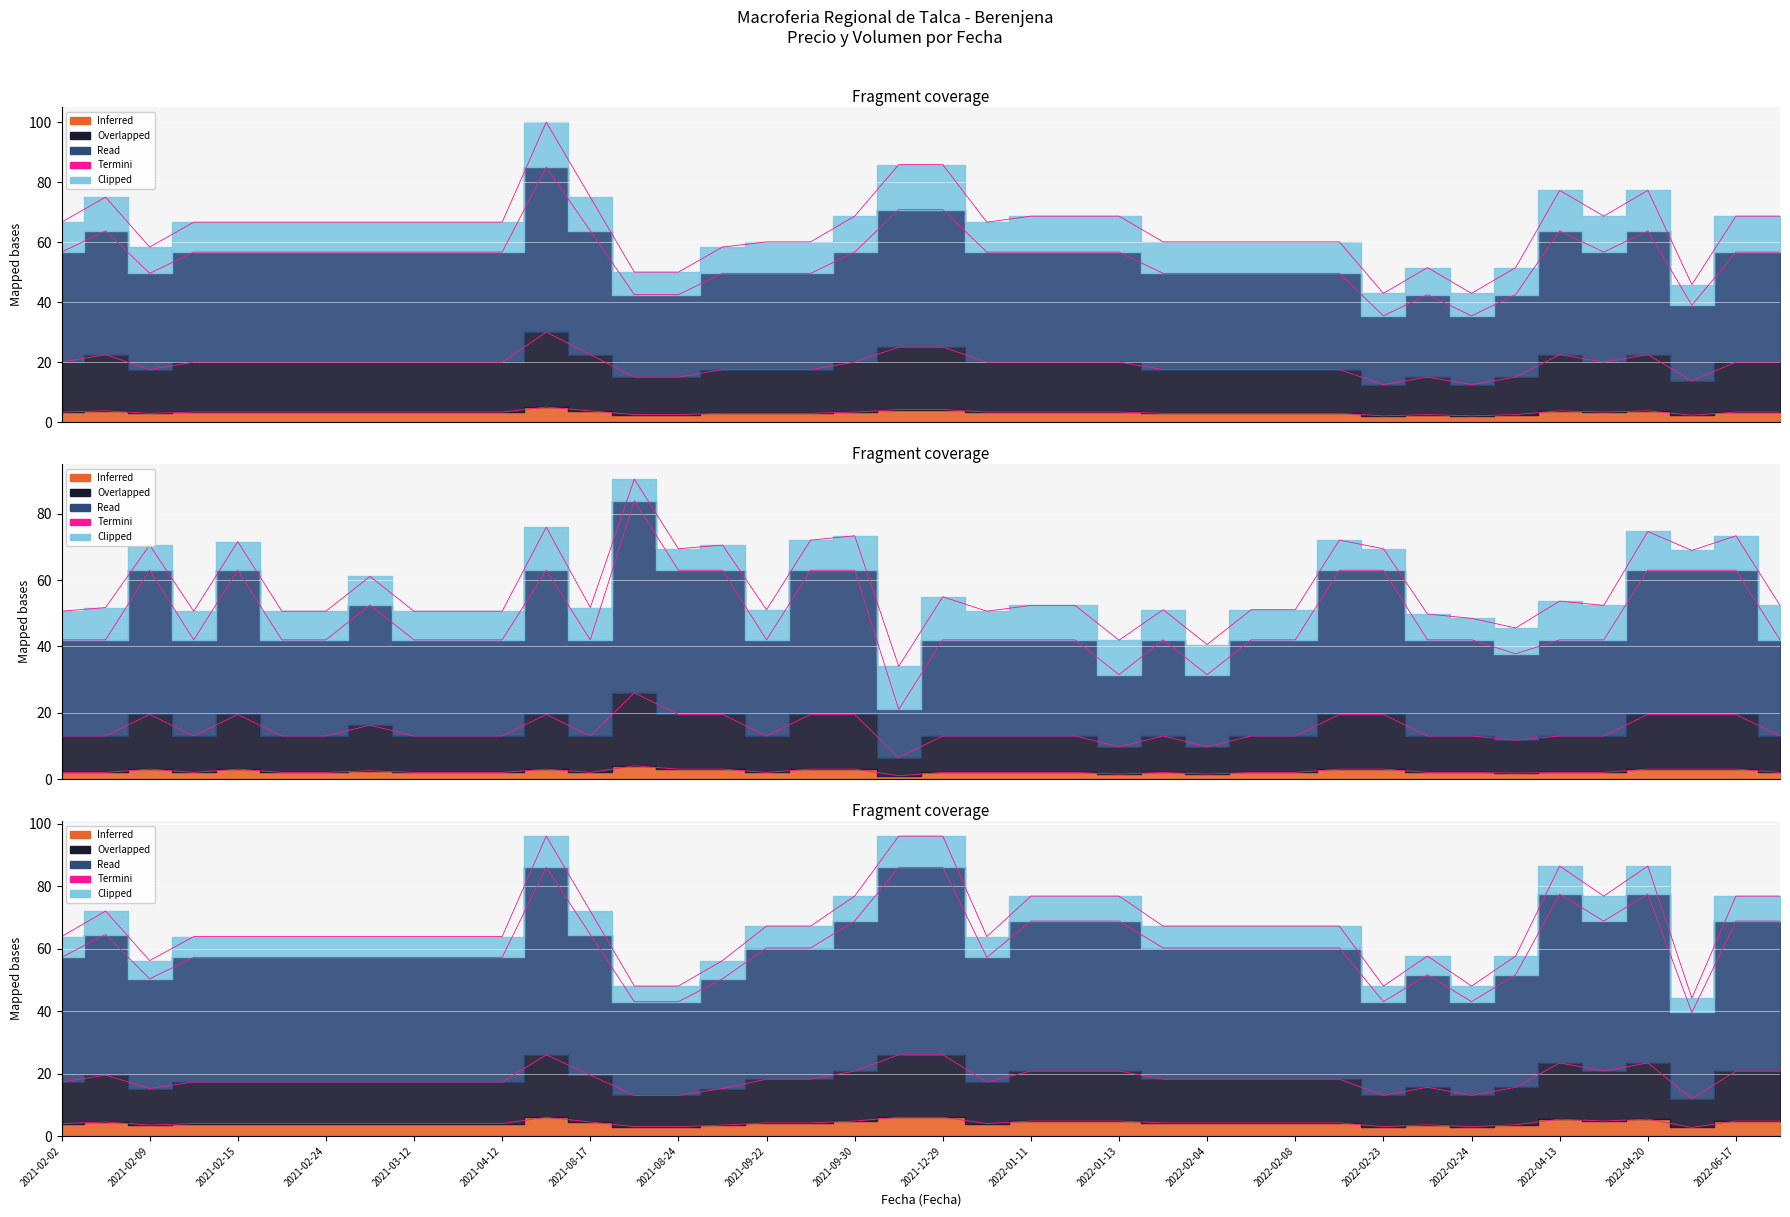

Which has a higher value, 2022-02-04 or 2022-02-08?

2022-02-04